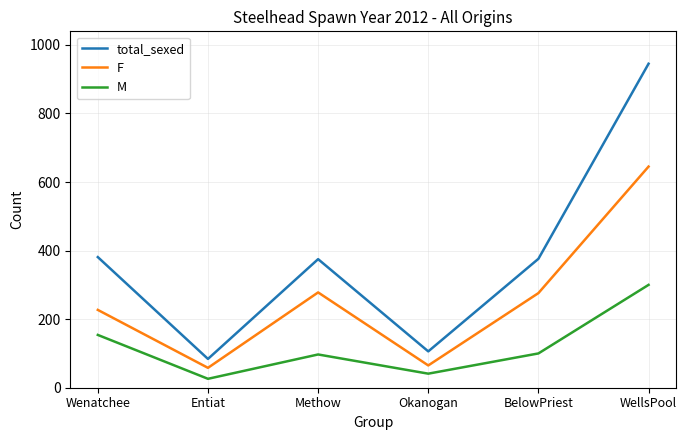

Does the chart display data point markers on the line(s)?

No